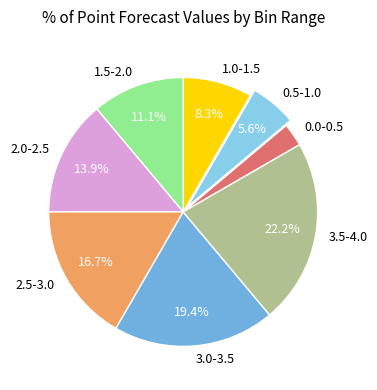

To the nearest percent, what percentage of the pie is 1.5-2.0?

11%